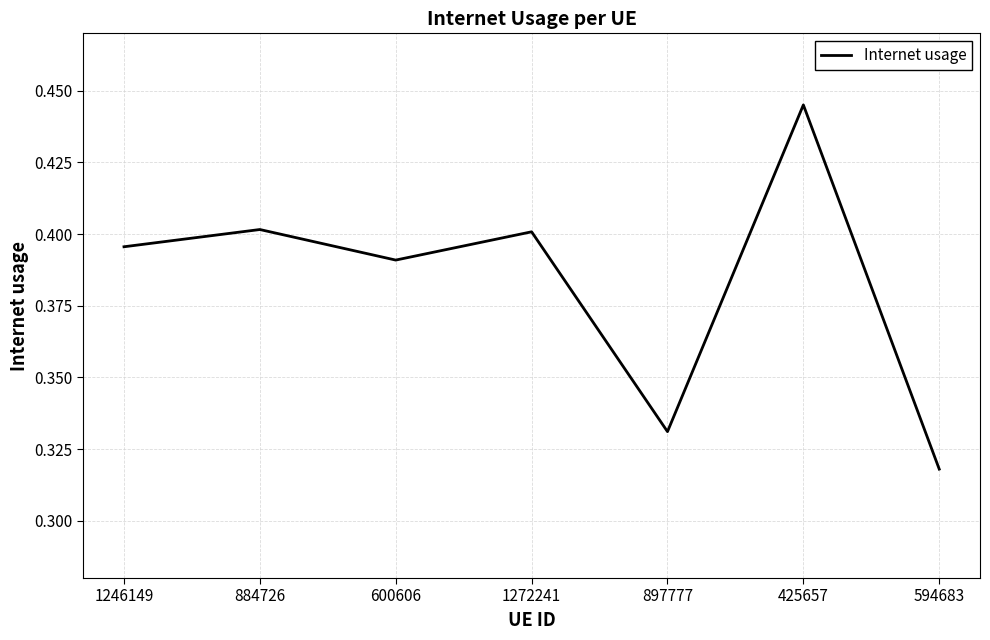

What position from the left is 600606?

3